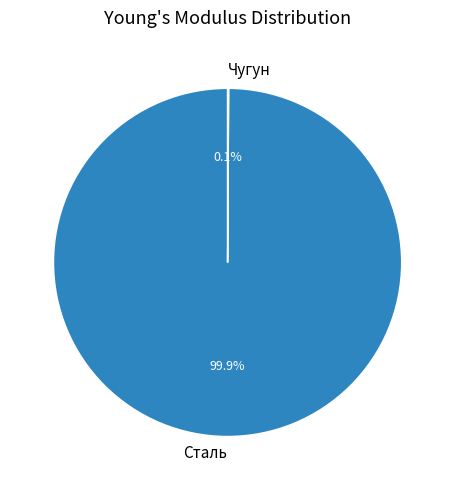

Which slice is the largest?

Сталь